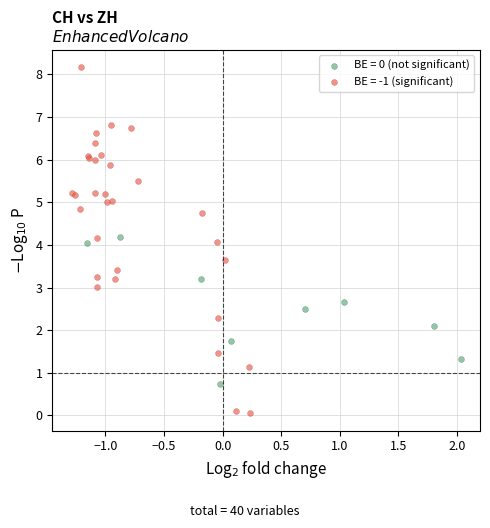

Which series reaches the maximum Y coordinate?

BE = -1 (significant)